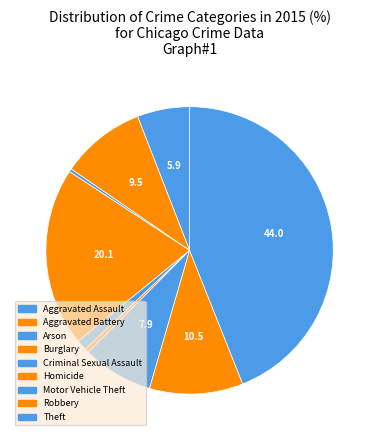

Rank the categories by value from lowest to highest.

Arson, Homicide, Criminal Sexual Assault, Aggravated Assault, Motor Vehicle Theft, Aggravated Battery, Robbery, Burglary, Theft